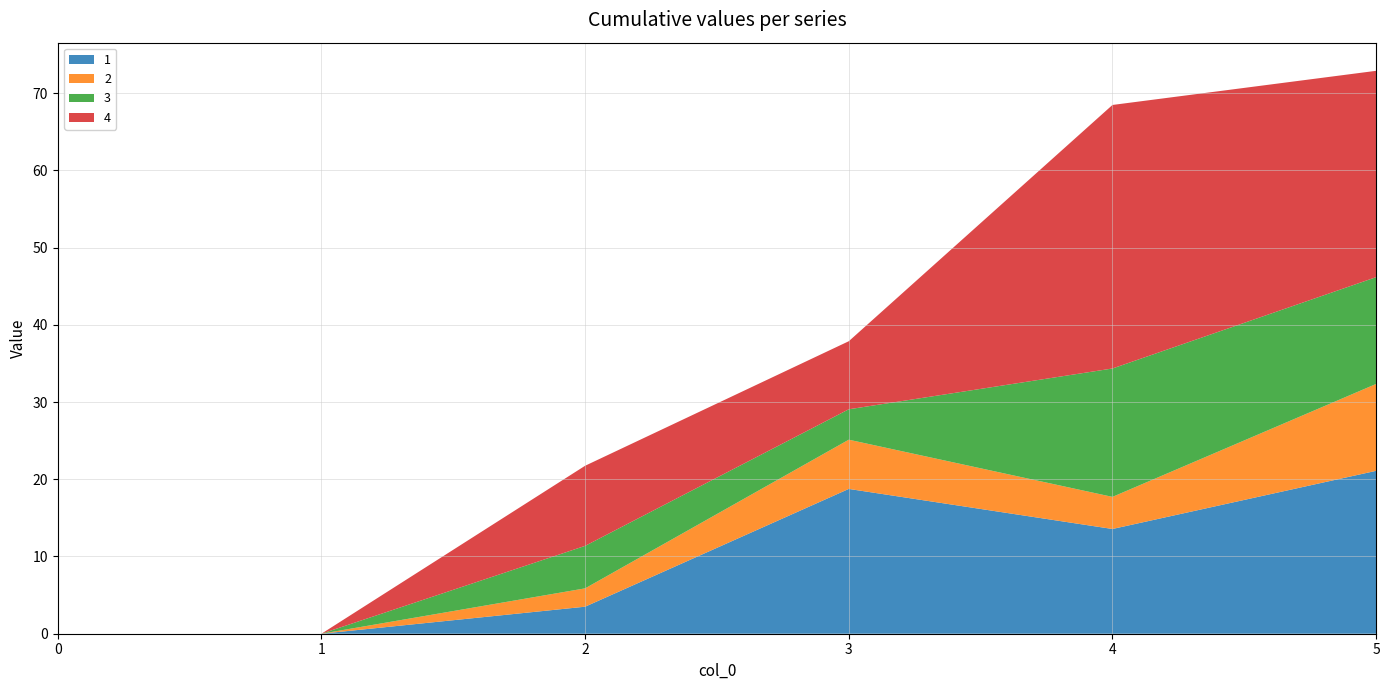

Reading left to right, transcribe all the data shown in this chart.

1: 0.0	0.0	3.5	18.8	13.6	21.1
2: 0.0	0.0	2.4	6.4	4.2	11.2
3: 0.0	0.0	5.5	3.9	16.6	13.8
4: 0.0	0.0	10.4	8.8	34.1	26.7